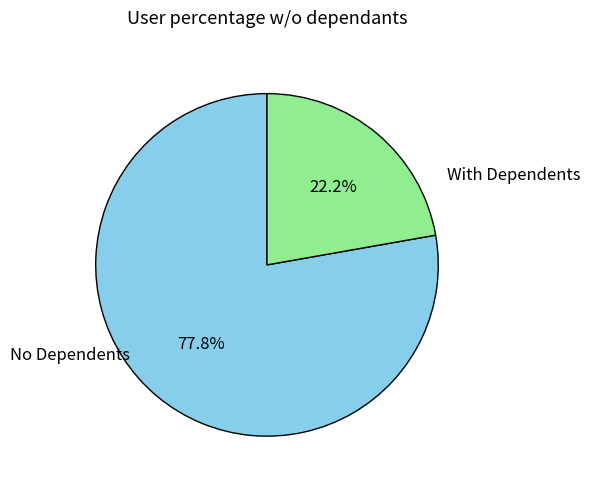

What percentage is NOT represented by No Dependents?

22.2%